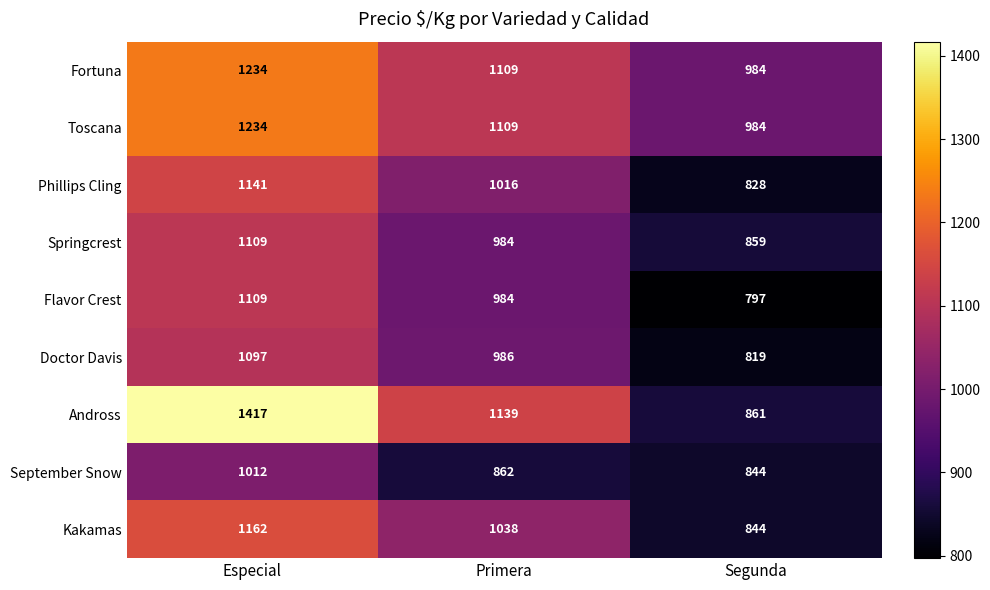

What is the total value across all series at Primera?

9227